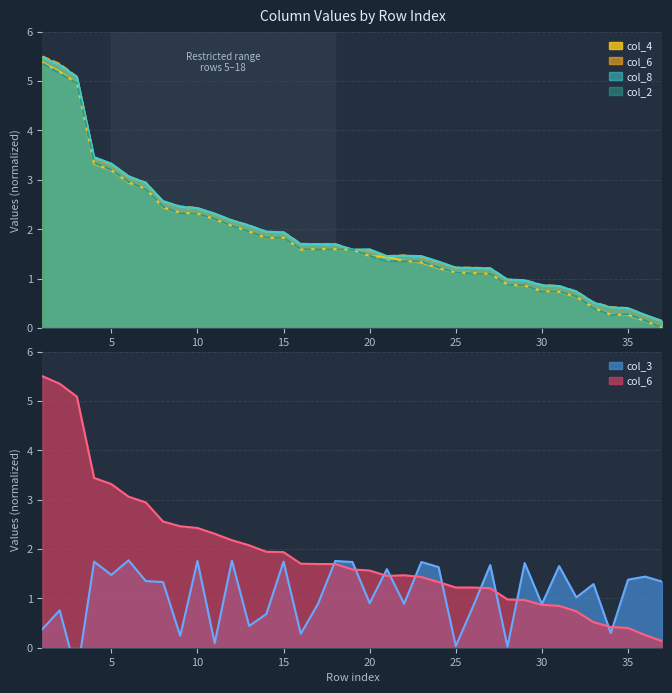

What is the total value across all series at 9?

9.8